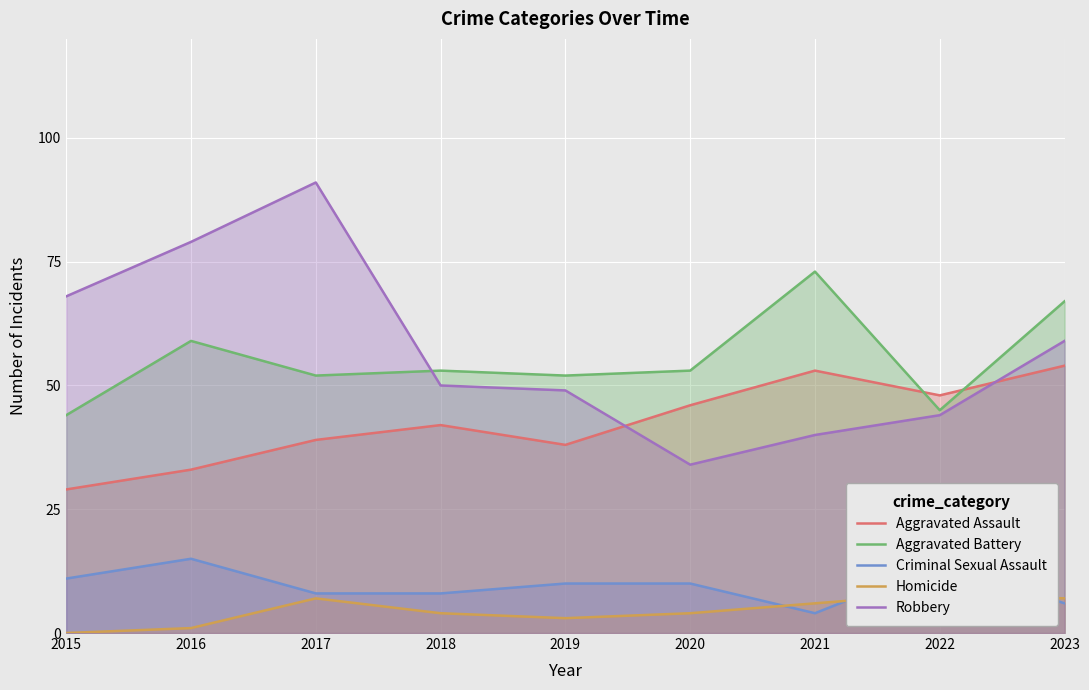

At which category does Aggravated Assault reach its first local valley?

2019